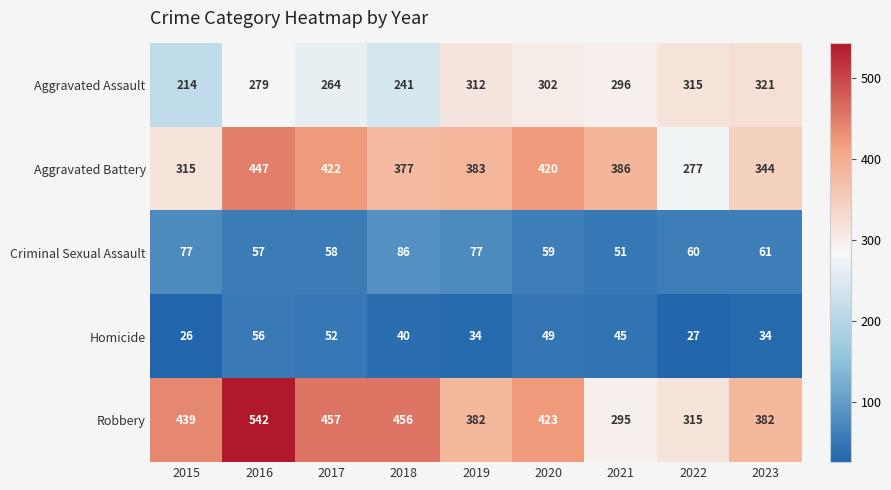

What is the difference between the maximum and minimum values in the Homicide series?

30